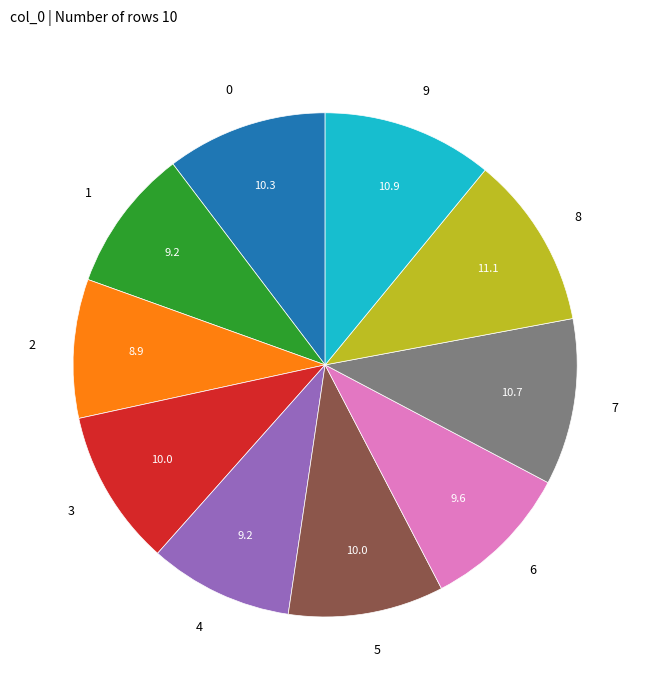

Does 3 represent more than half of the total?

No